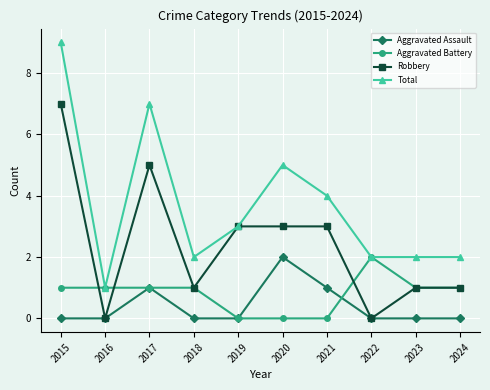

At which category does Total reach its first local valley?

2016